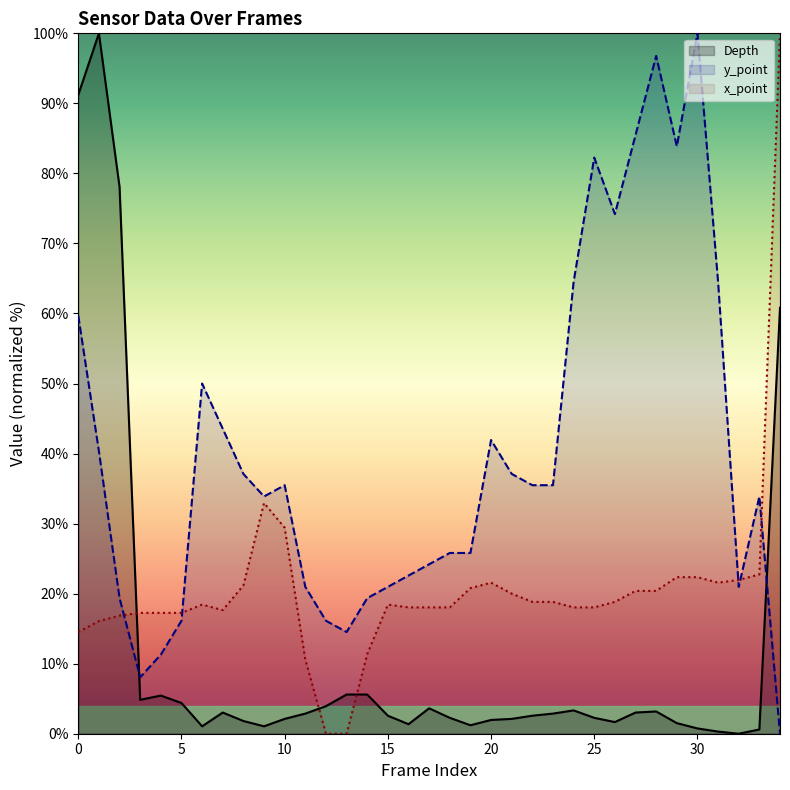

What is the difference between the maximum and minimum values in the x_point series?

100.0